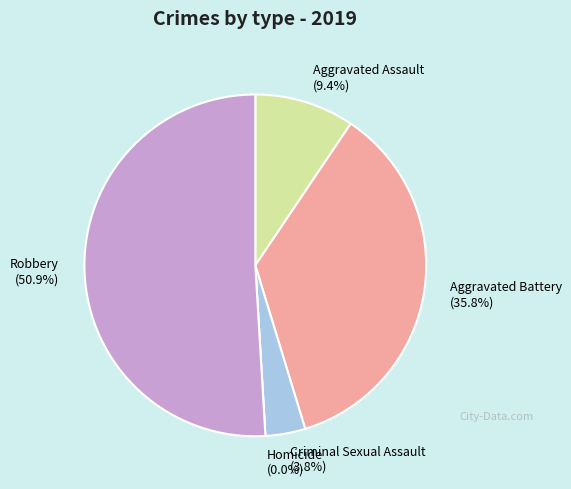

How many segments does this pie chart have?

5